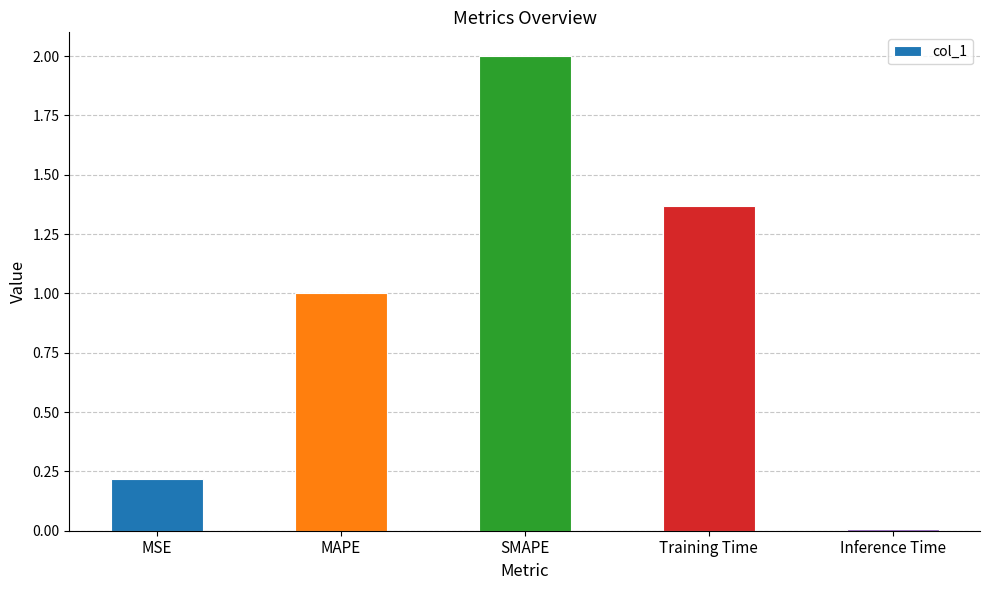

Between MSE and SMAPE, which is larger?

SMAPE